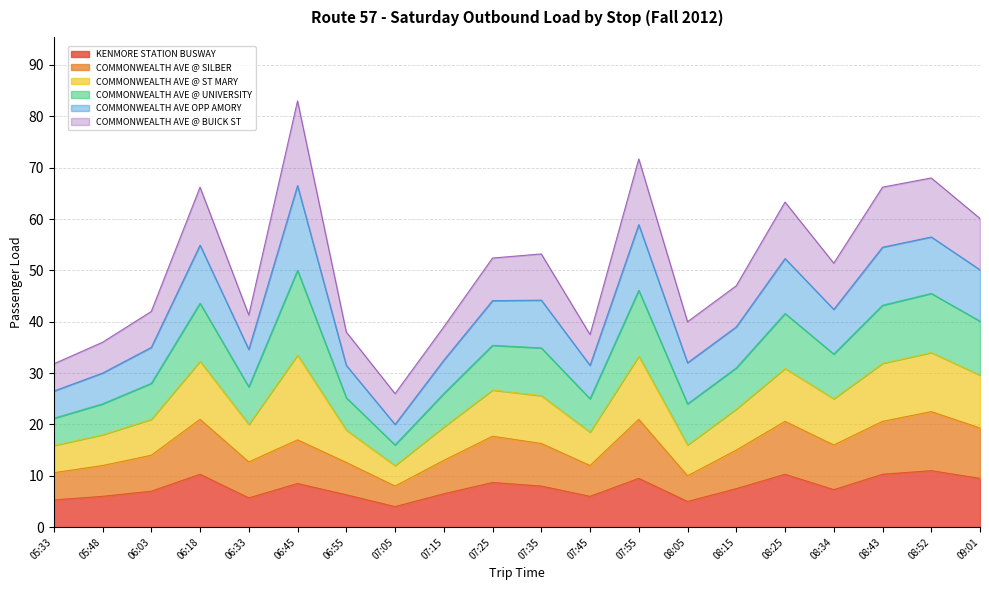

Where is the first local minimum for KENMORE STATION BUSWAY?

06:33